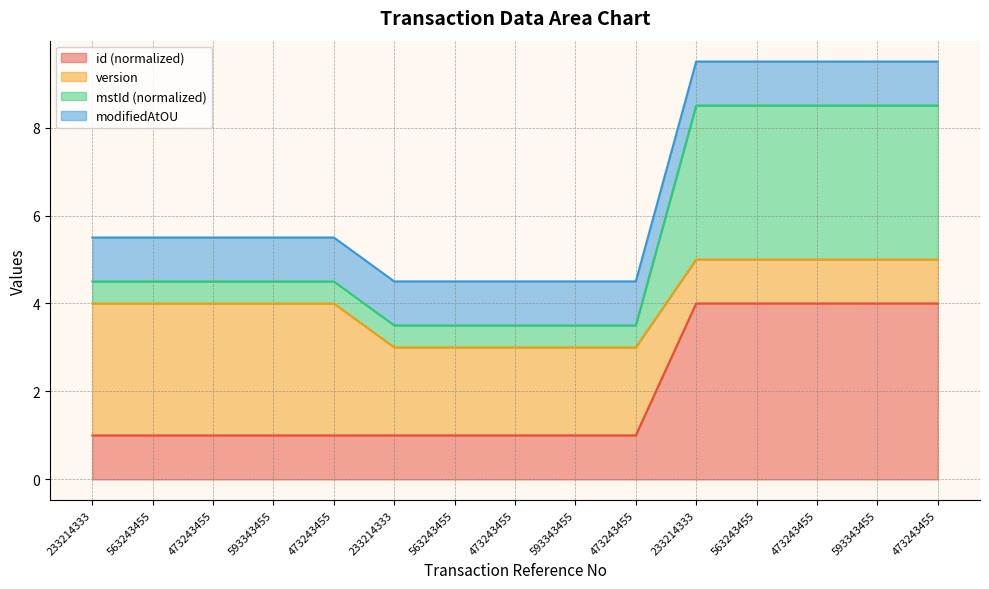

How many categories are shown in the chart?

15